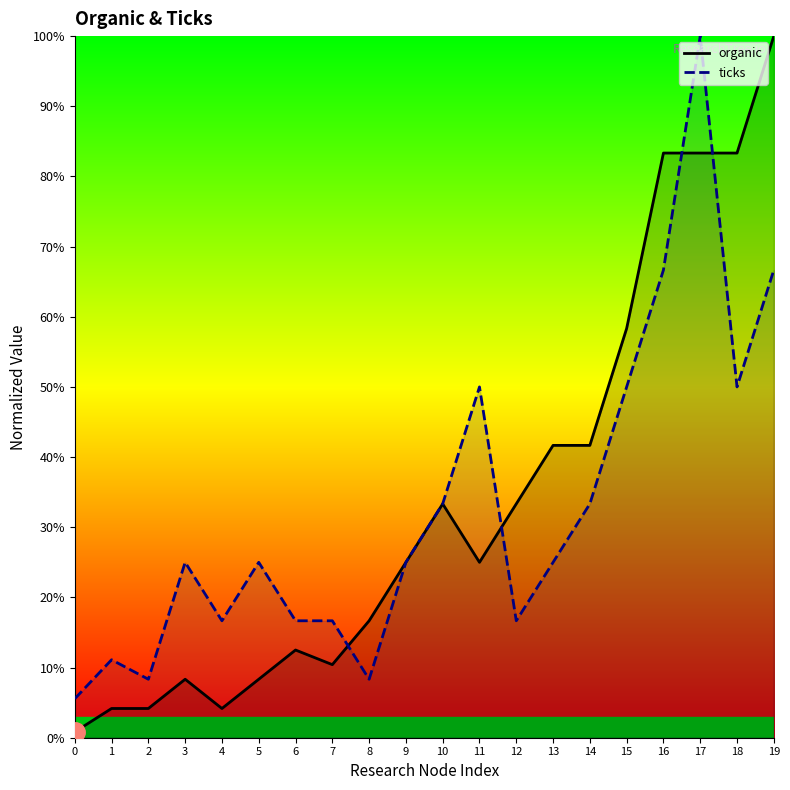

How many data points in ticks are above 25?

8